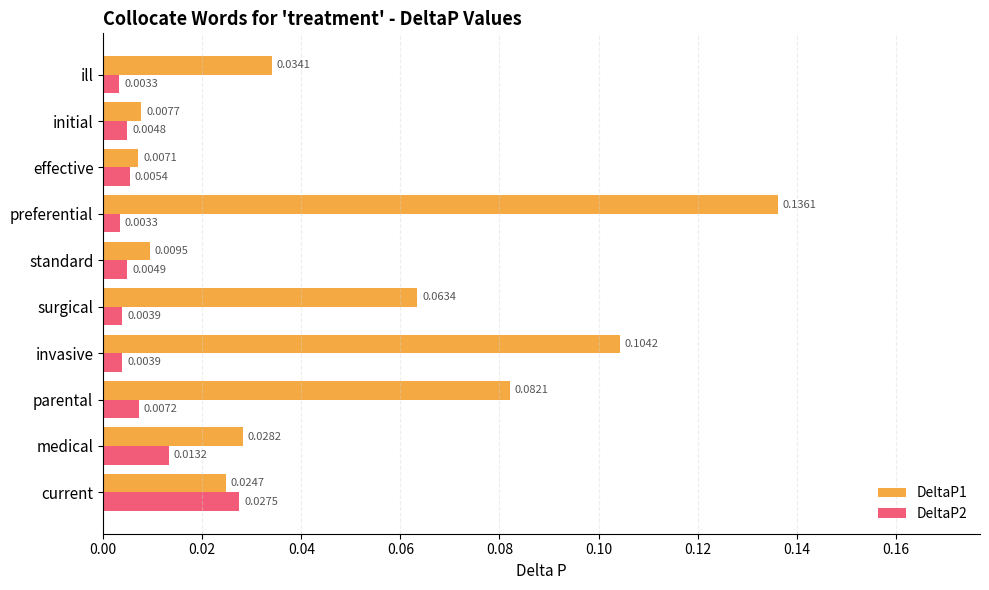

List the labels in order of DeltaP1 value, largest first.

preferential, invasive, parental, surgical, ill, medical, current, standard, initial, effective